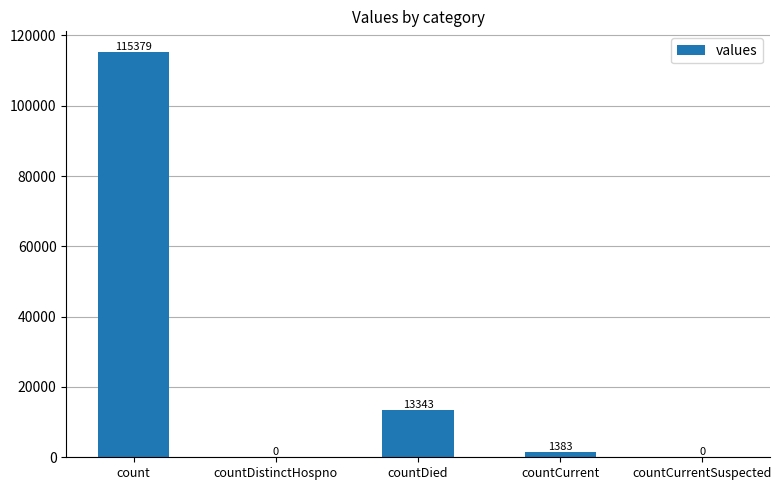

What is the change in value from countCurrent to countCurrentSuspected?

-1383